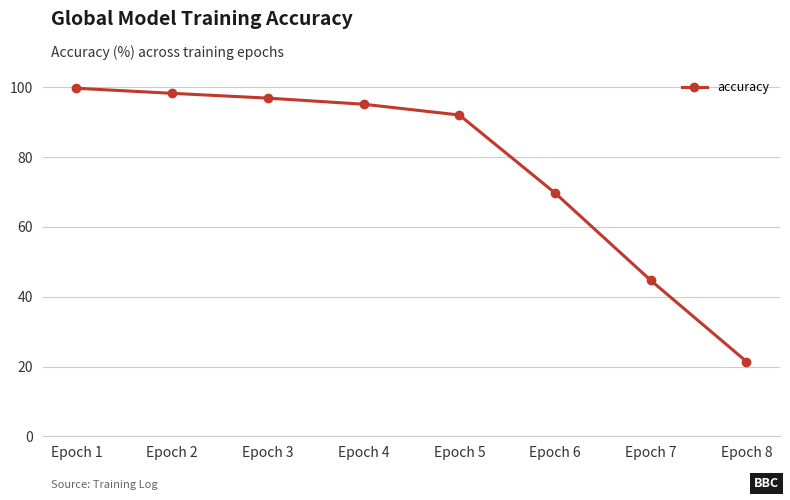

What is the difference between the second highest and second lowest values?

53.6